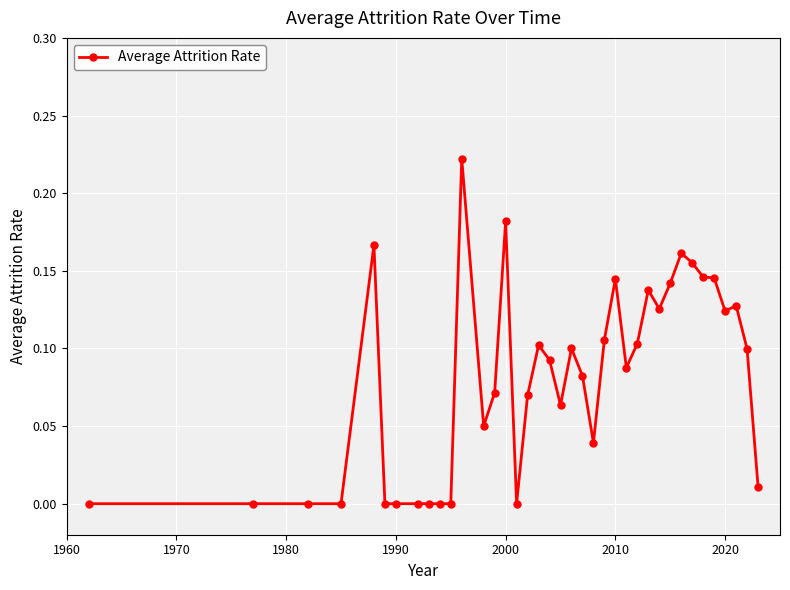

What is the sum of all values?

3.1